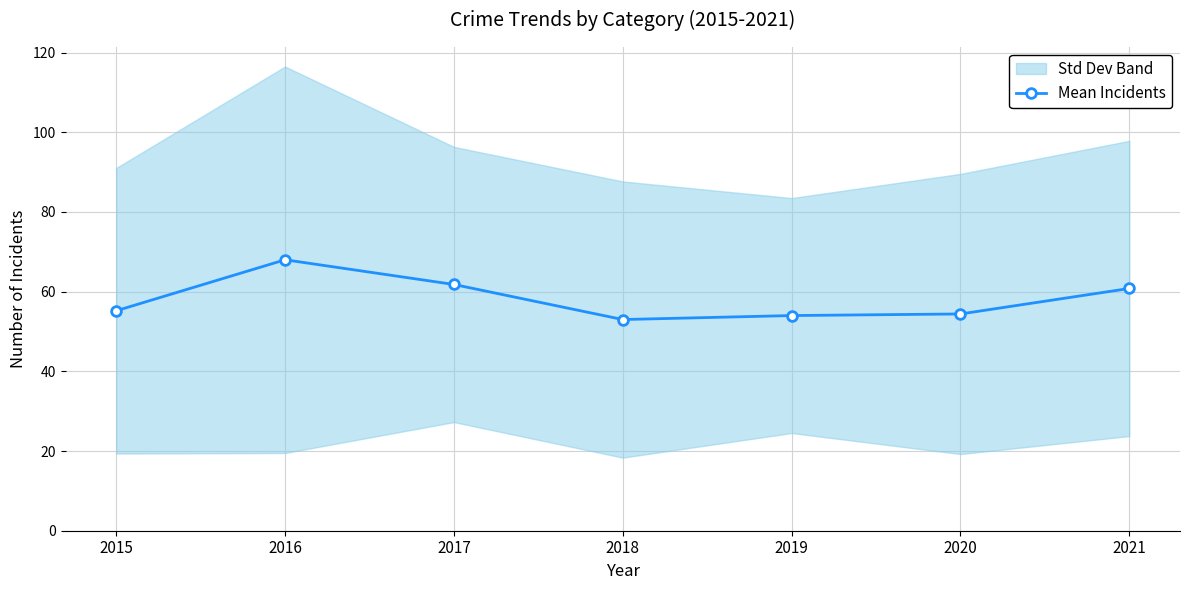

Reading left to right, list all the values displayed in this chart.

2015=55.2	2016=68.0	2017=61.8	2018=53.0	2019=54.0	2020=54.4	2021=60.8